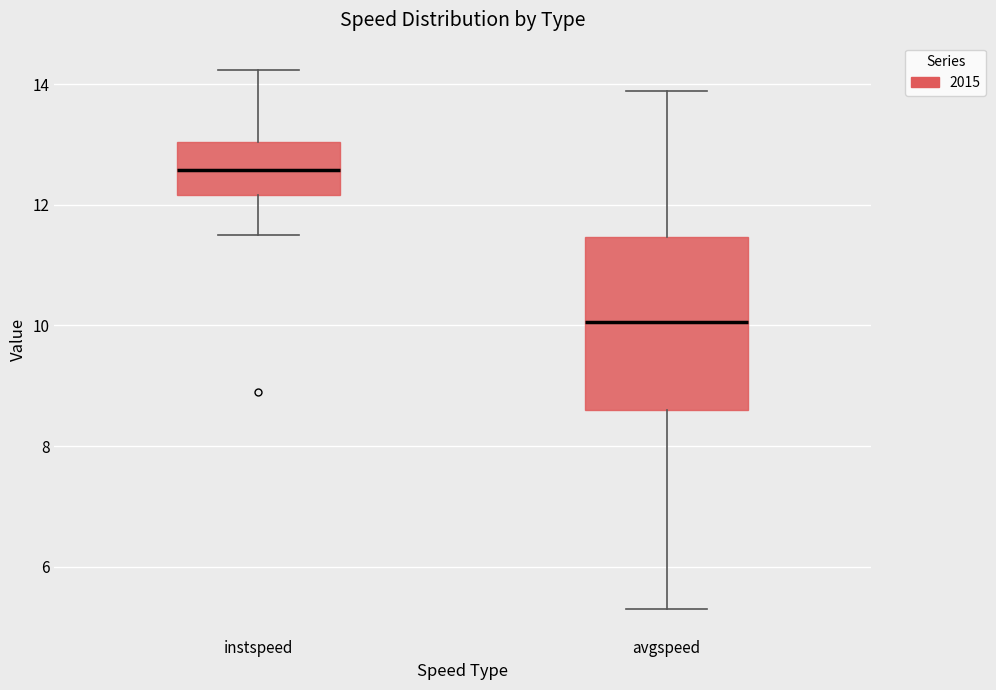

Comparing the boxes themselves (not the whiskers), which one is the tallest?

avgspeed